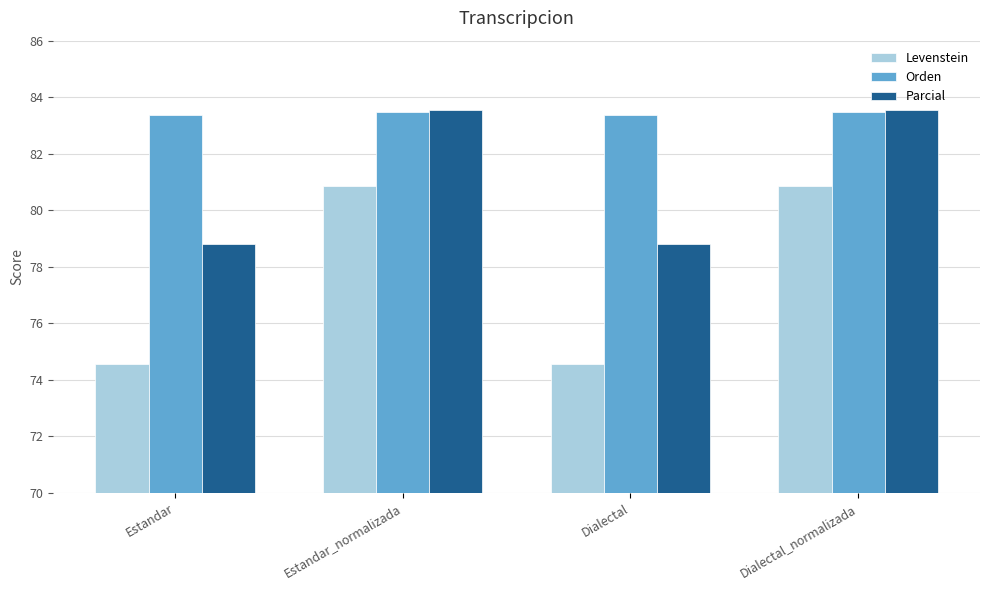

Between Estandar and Dialectal_normalizada, which series saw the biggest shift?

Levenstein